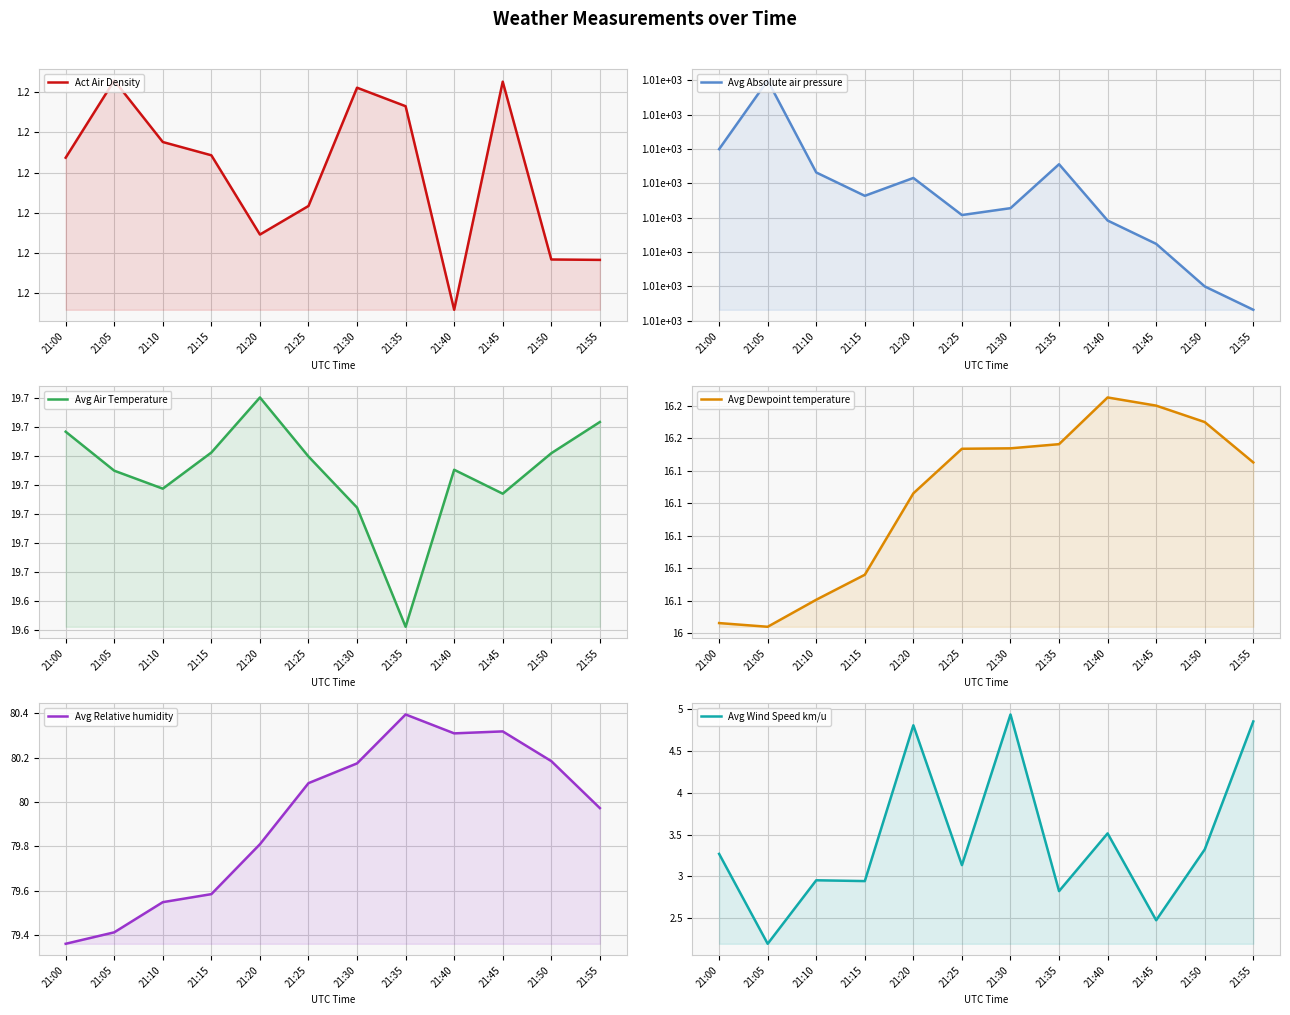

How many interior local peaks does the Avg Air Temperature series have?

2